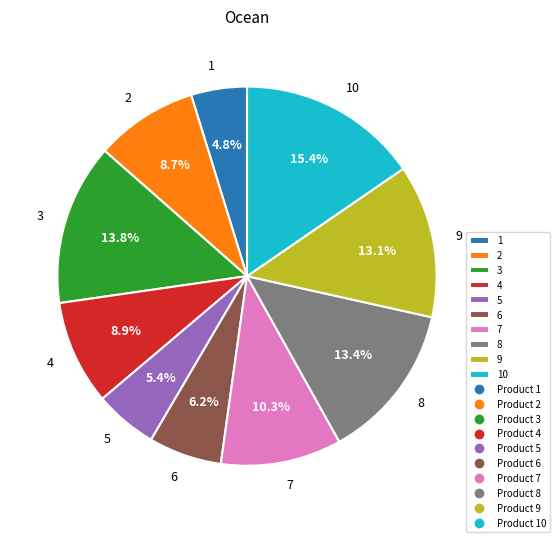

What is the smallest slice in the pie chart?

1